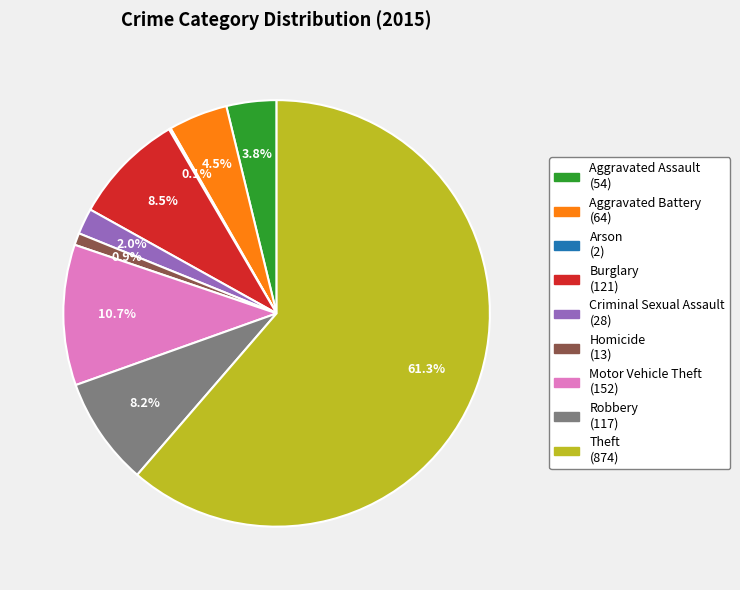

What percentage is the Homicide slice, to the nearest percent?

1%